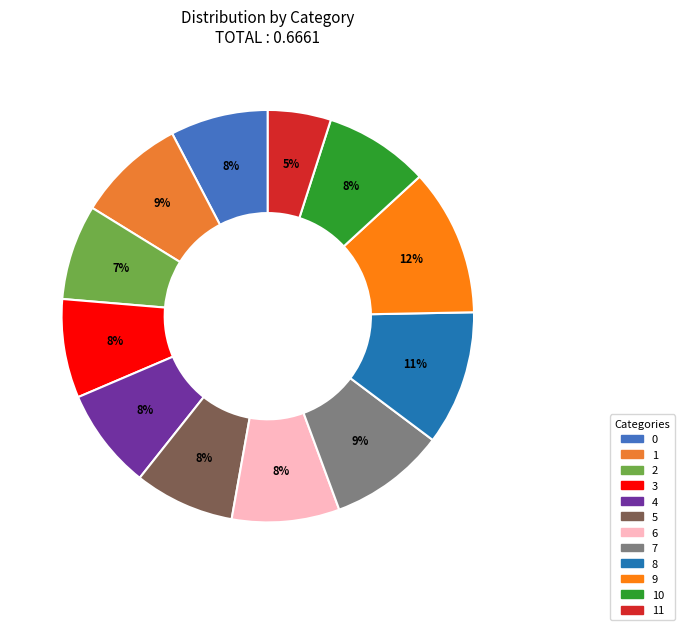

What is the smallest slice in the pie chart?

11